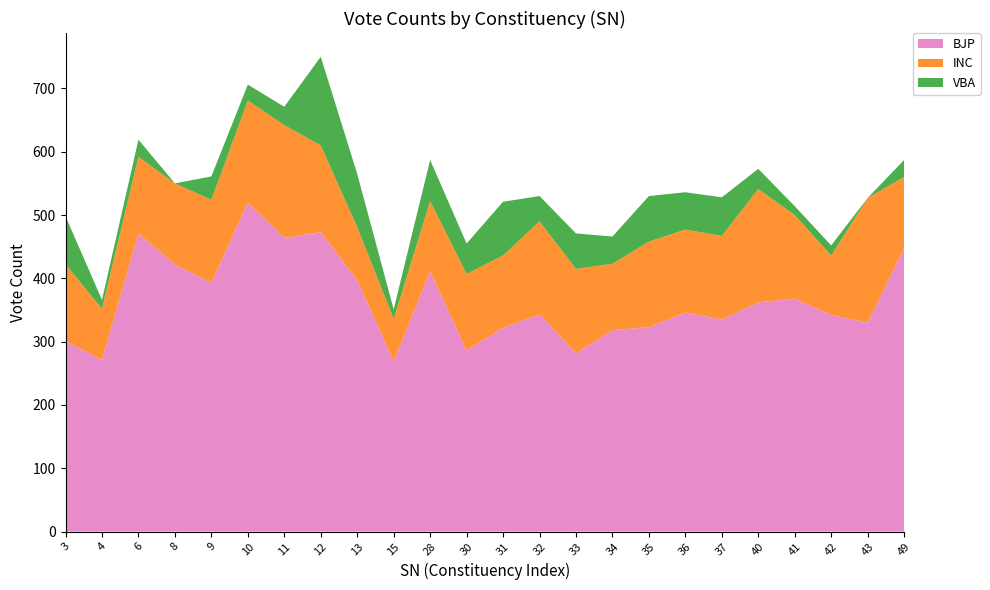

Reading right to left, list all the values displayed in this chart.

BJP: 448	330	342	368	362	335	346	323	318	282	343	322	286	411	269	397	473	464	520	393	422	471	271	301
INC: 112	197	94	132	179	132	131	135	105	133	147	114	121	111	67	84	137	178	161	131	128	121	81	121
VBA: 27	0	16	14	32	61	59	72	43	56	40	85	48	65	15	84	140	29	25	37	0	27	14	76